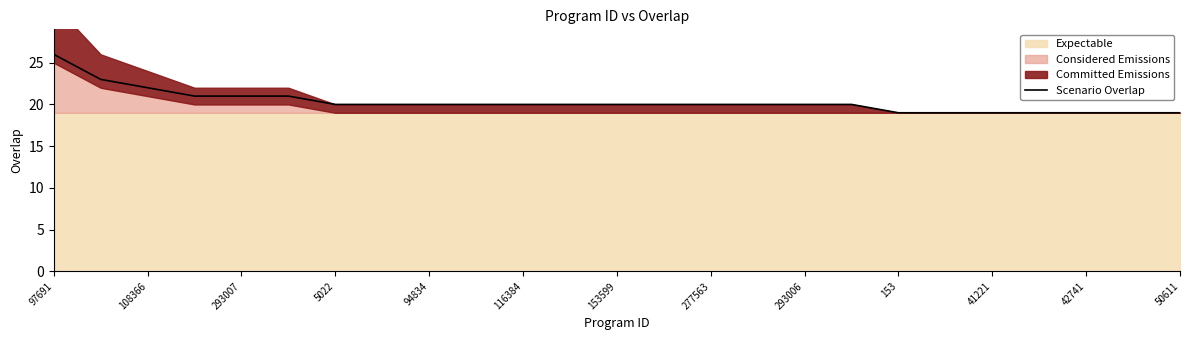

What is the sum of all values?

507